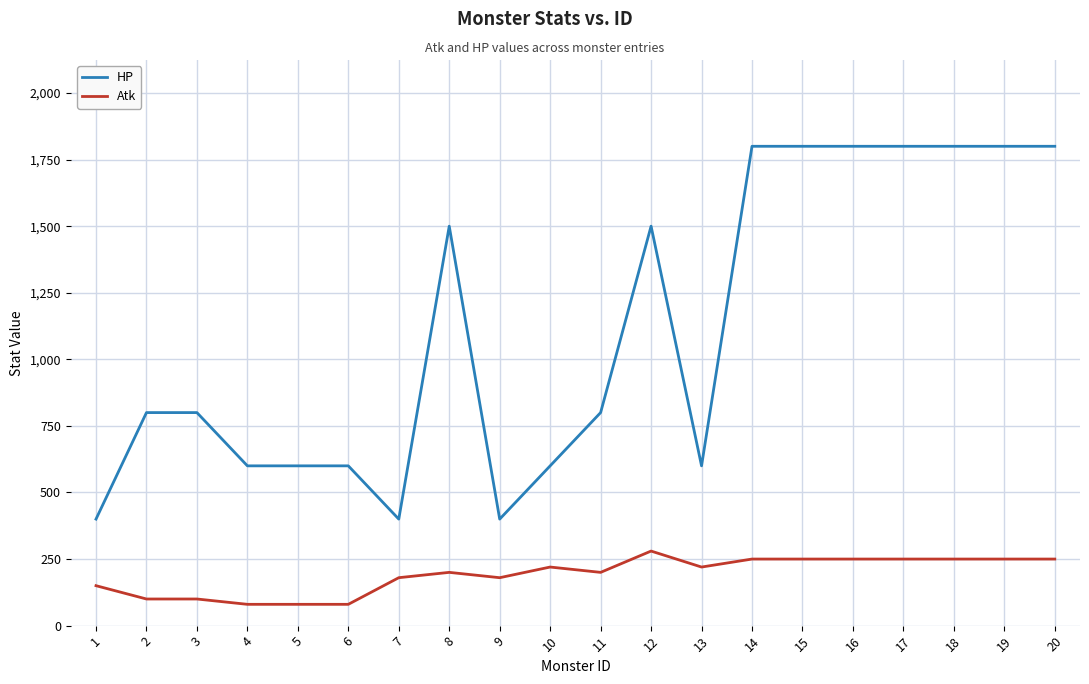

How many series are shown in this chart?

2